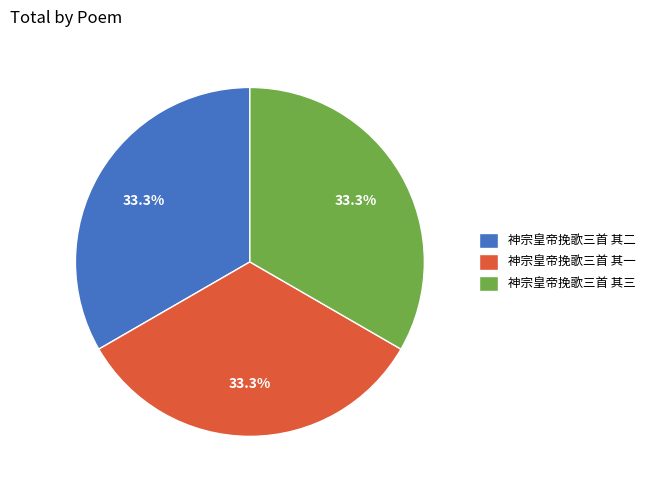

What is the ratio of the value at 神宗皇帝挽歌三首 其二 to the value at 神宗皇帝挽歌三首 其一?

1.0